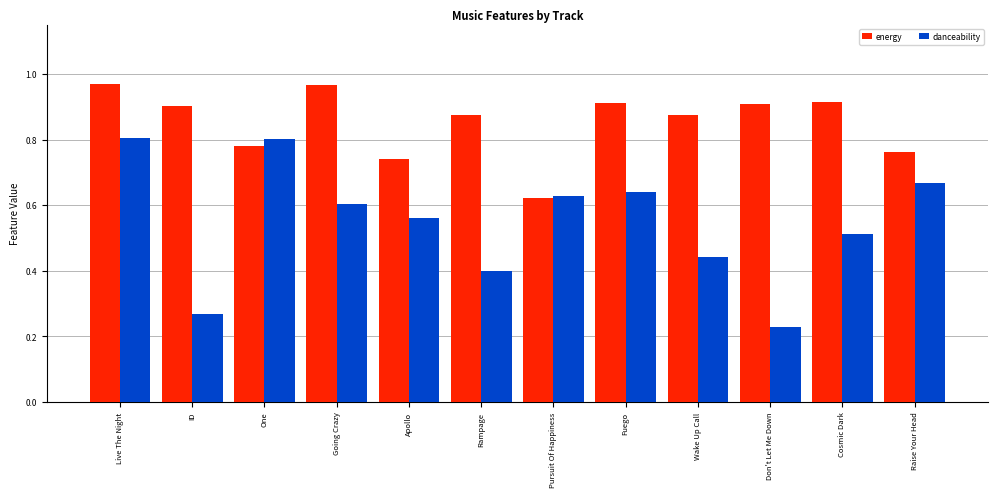

Rank the series at Going Crazy from highest to lowest value.

energy, danceability